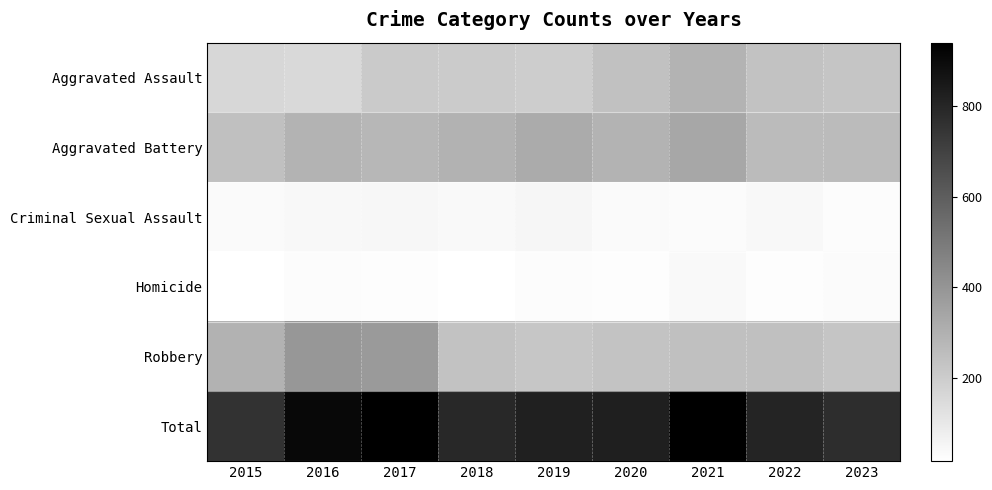

Between 2020 and 2022, which is larger?

2020